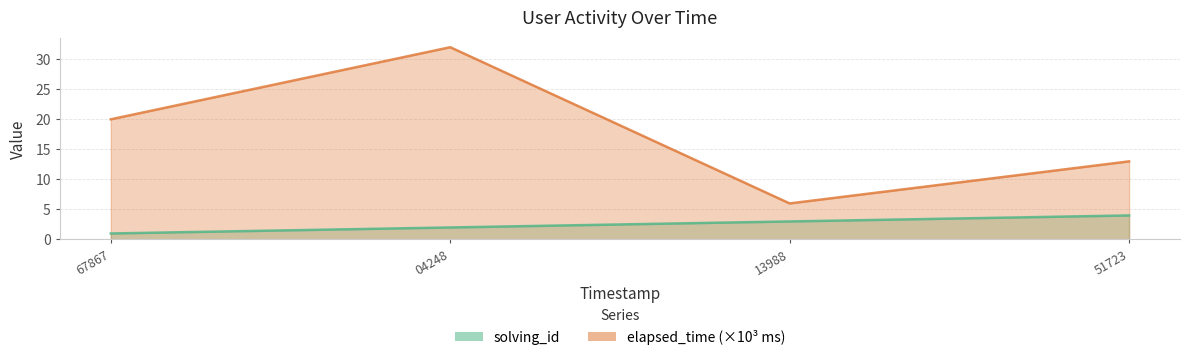

What is the sum of all elapsed_time values?

71